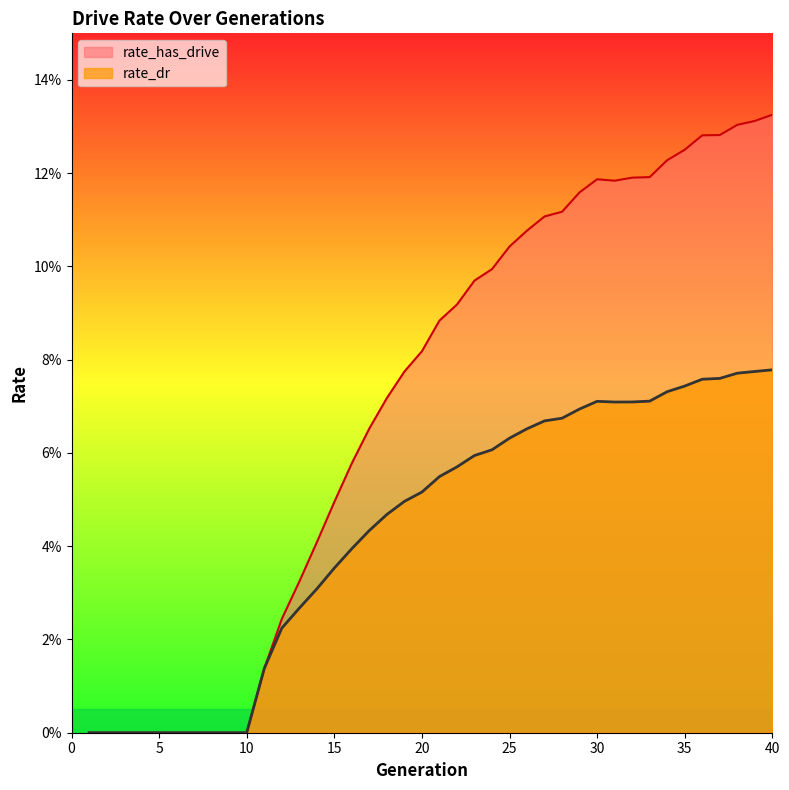

What is the maximum value for rate_dr?

0.1